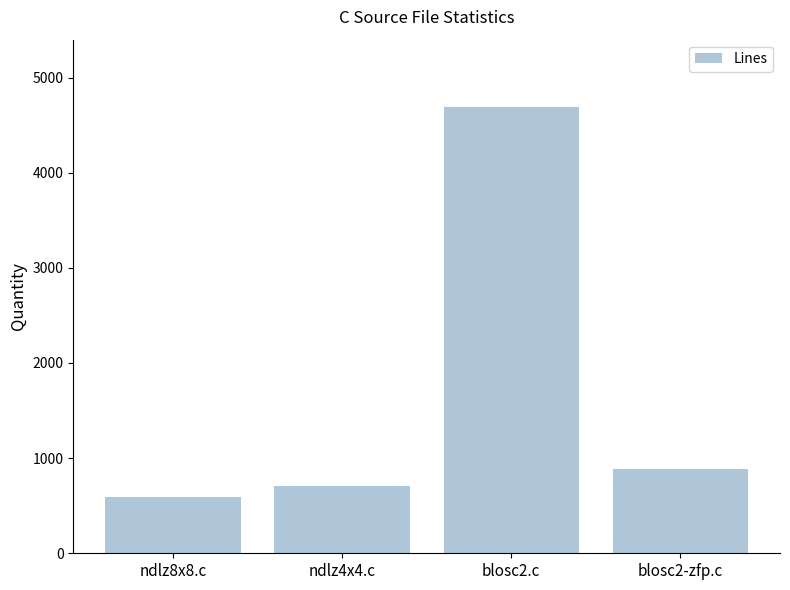

Is it true that the value at blosc2-zfp.c is 883?

True